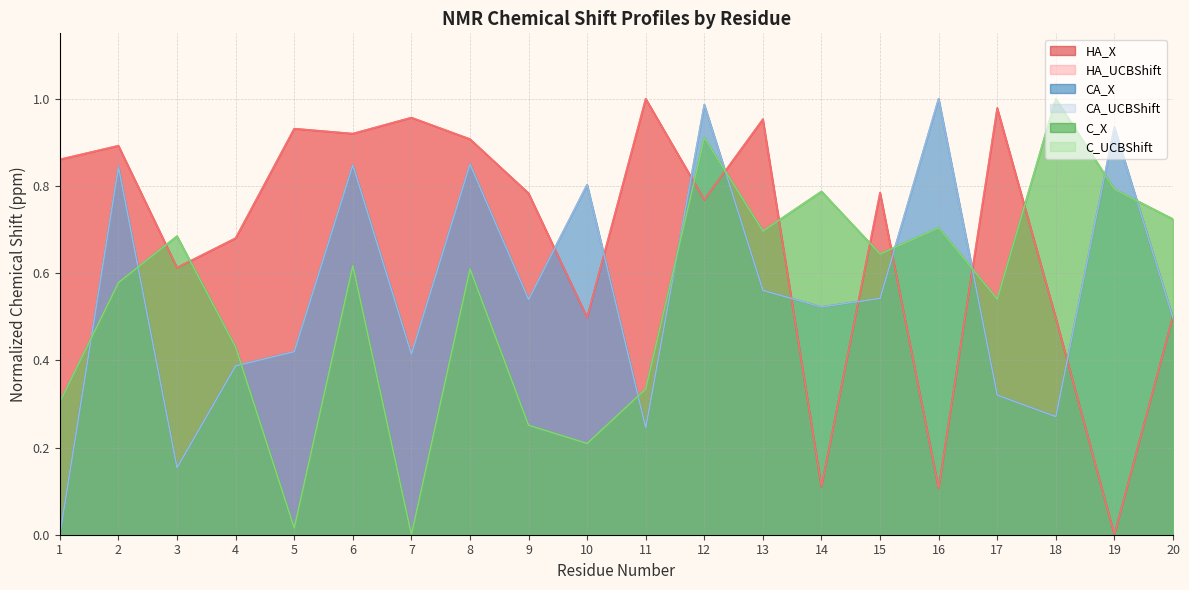

True or false: C_UCBShift and C_X intersect in this chart.

False